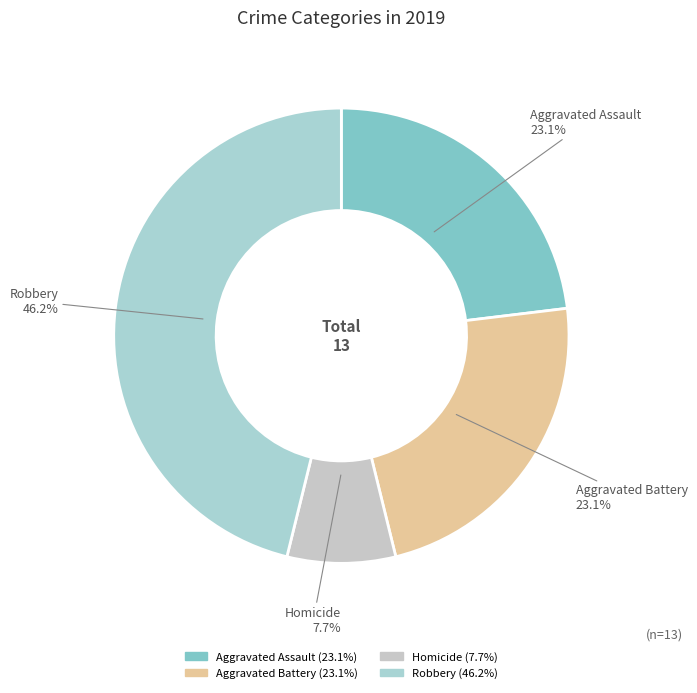

How many slices are in this pie chart?

4